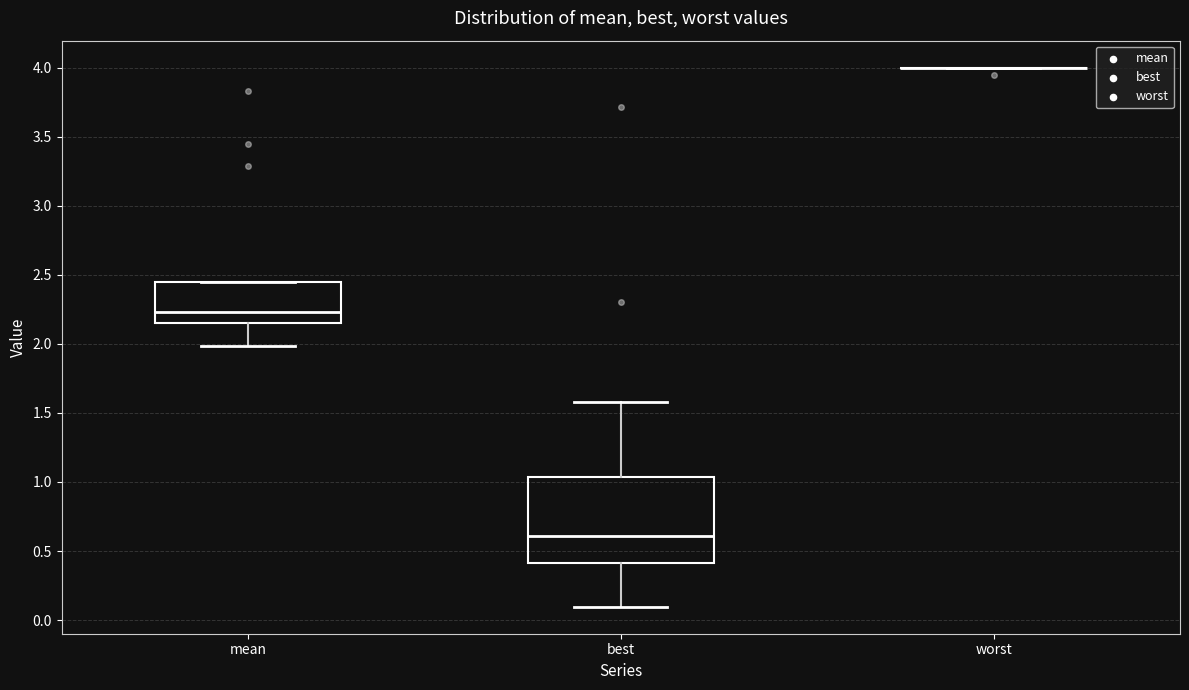

Reading left to right, read every box against the y-axis: the position of its median line, the range the box covers, and the ends of its whiskers. The values are not printed on the chart, so give them approximately, as read against the axis.

mean: median 2.25, box 2.15 to 2.45, whiskers 2.00 to 2.45
best: median 0.60, box 0.40 to 1.05, whiskers 0.10 to 1.60
worst: box collapsed to a line at 4.00, whiskers 4.00 to 4.00